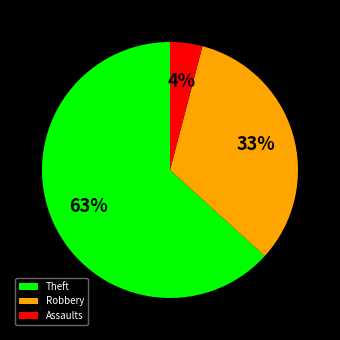

Rank the categories by value from highest to lowest.

Theft, Robbery, Assaults